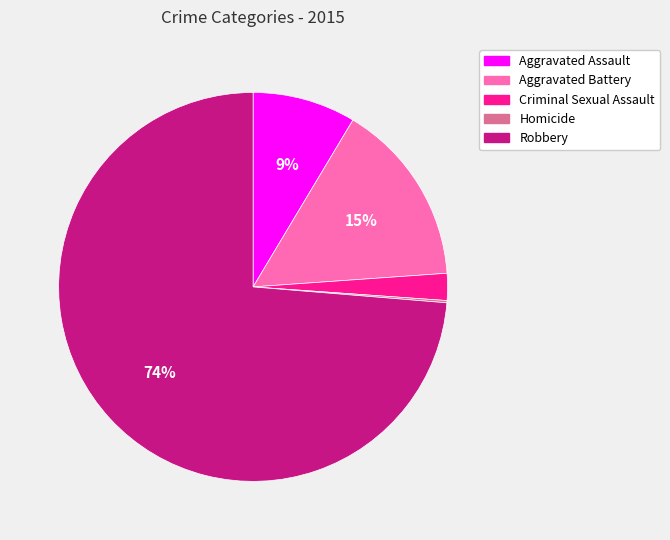

Is it true that Aggravated Assault is 15% of the pie?

False